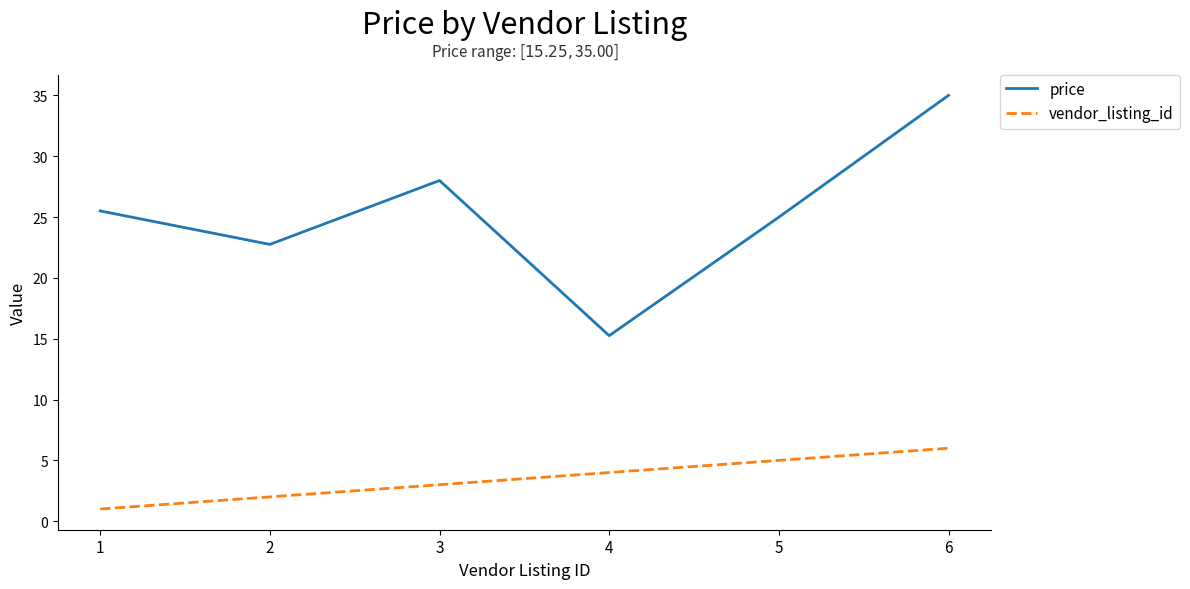

At 6, list the series in order from smallest to largest.

vendor_listing_id, price